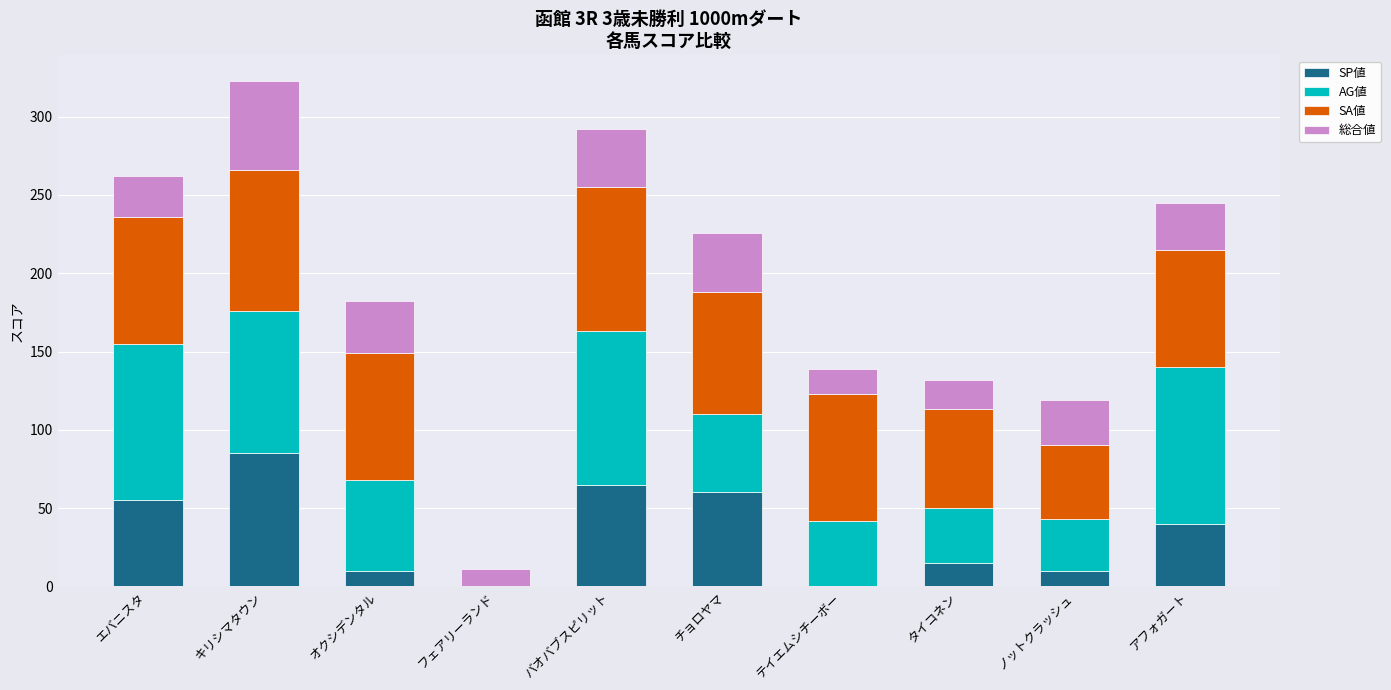

What is the maximum value for SP値?

85